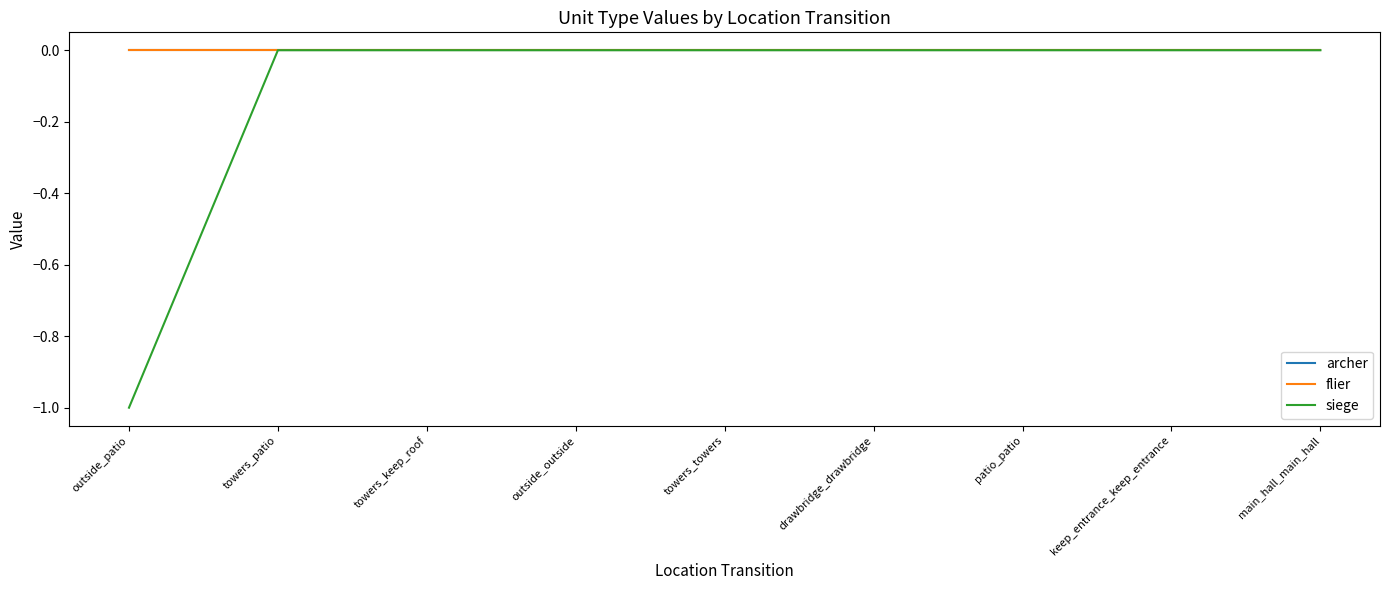

Does the chart have visible grid lines?

No